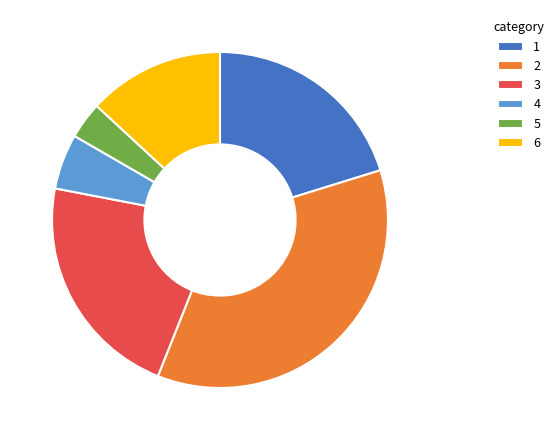

Is it true that 6 is 13% of the pie?

True